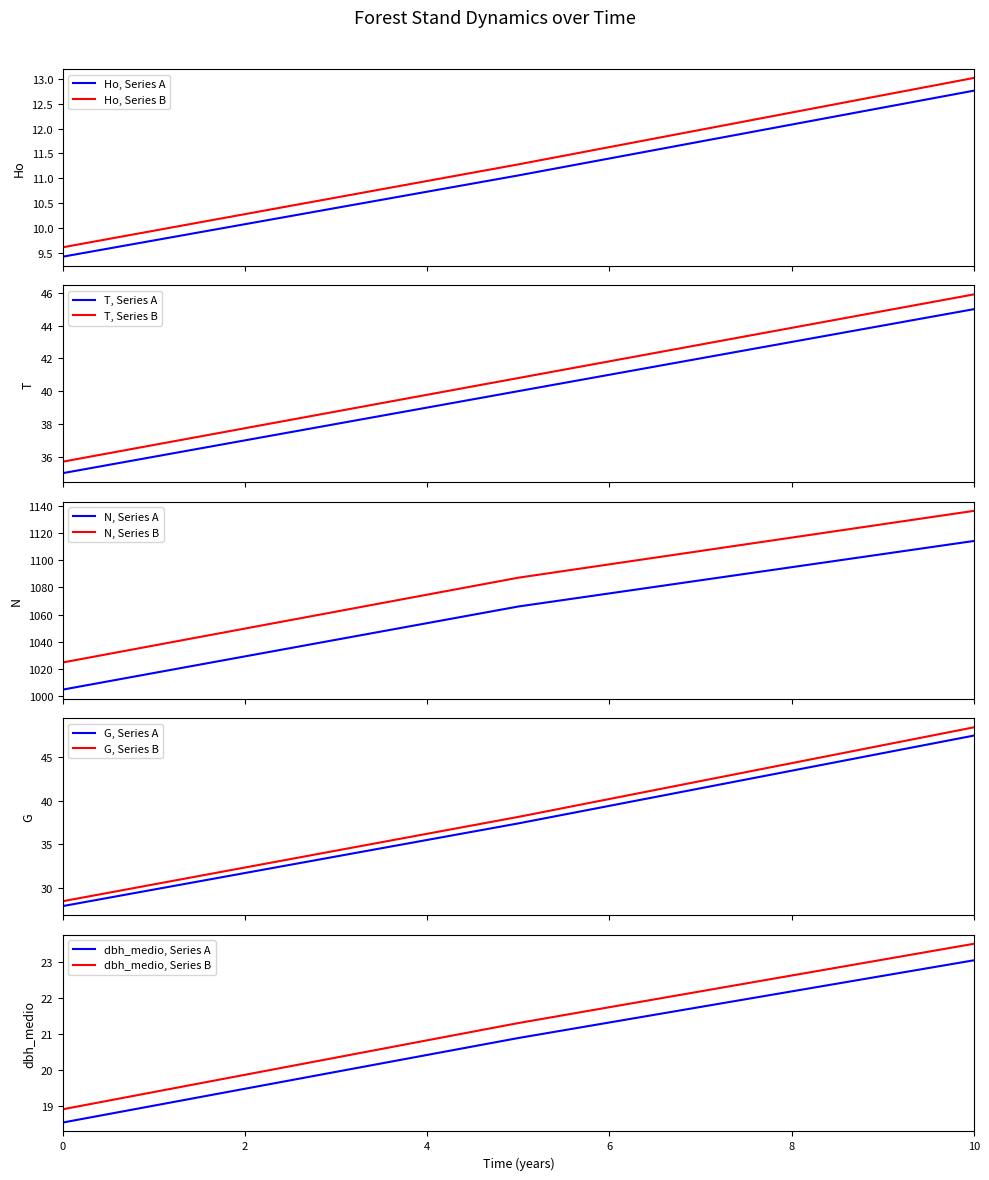

What is the minimum value for Ho, Series A?

9.4